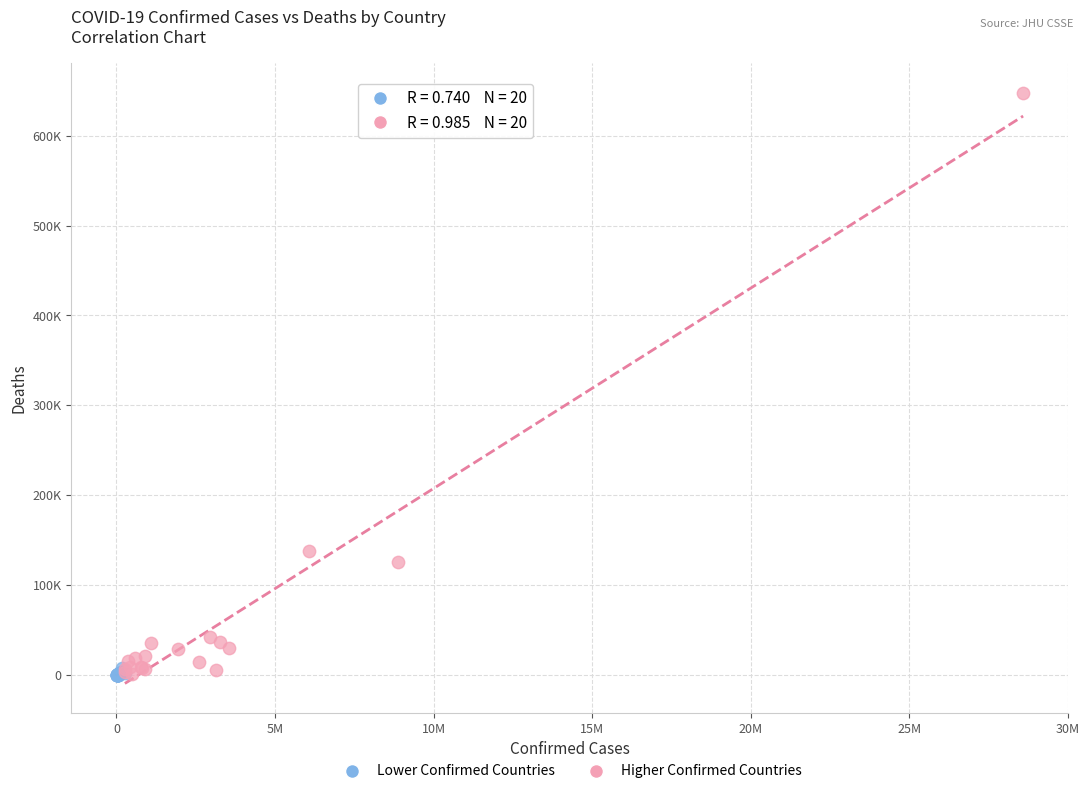

What are all the series names shown in the legend?

Lower Confirmed Countries, Higher Confirmed Countries